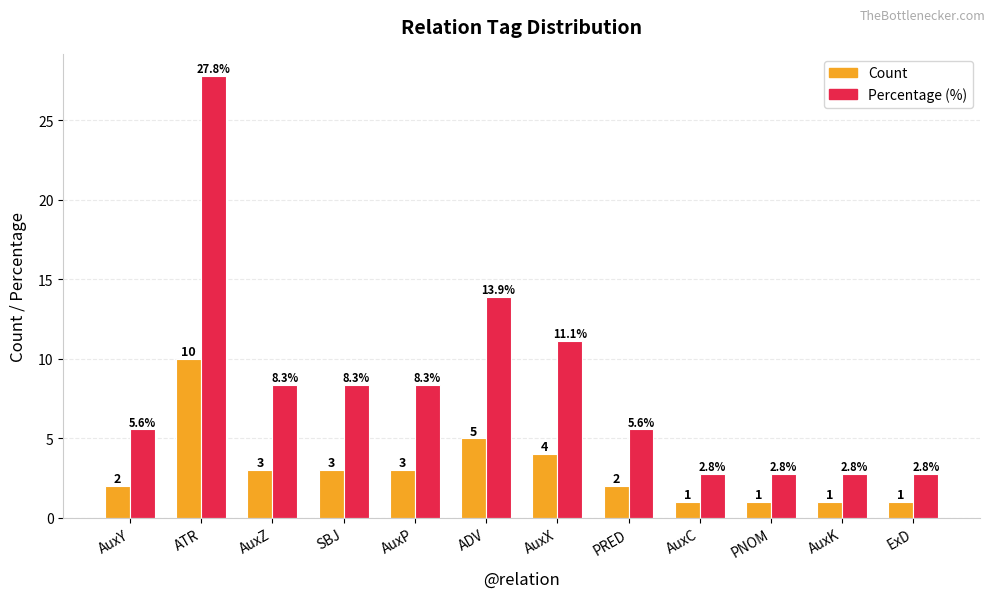

Reading left to right, extract all data points from this chart.

Count: 2.0	10.0	3.0	3.0	3.0	5.0	4.0	2.0	1.0	1.0	1.0	1.0
Percentage (%): 5.6	27.8	8.3	8.3	8.3	13.9	11.1	5.6	2.8	2.8	2.8	2.8